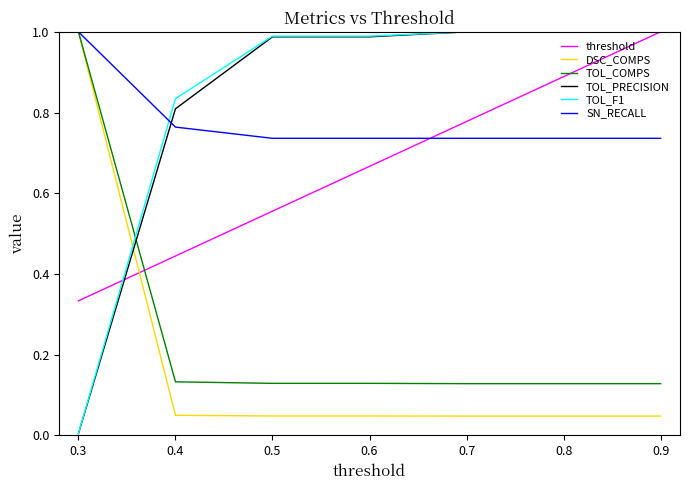

How many intersections are there between TOL_PRECISION and SN_RECALL?

1